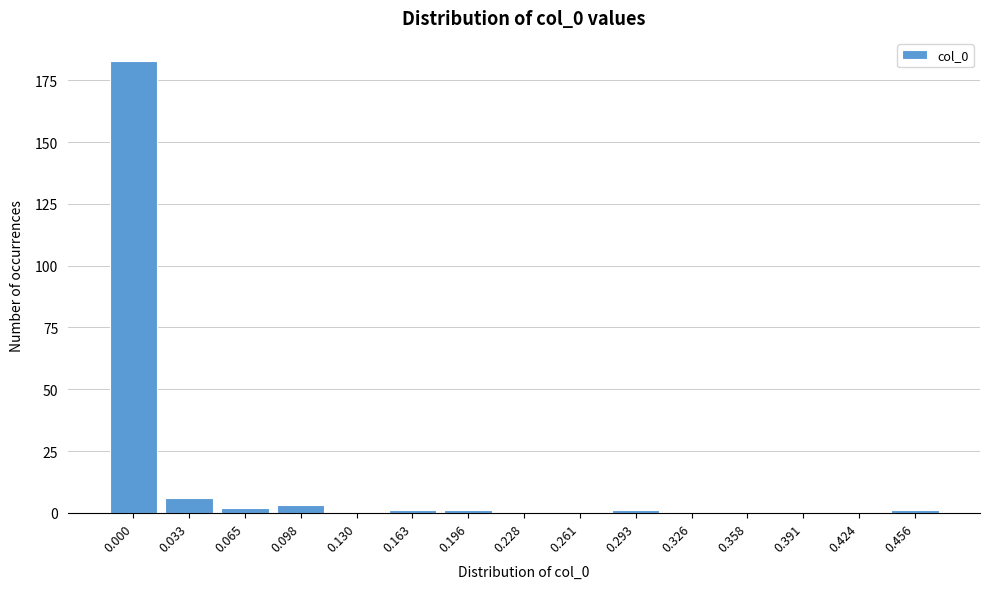

Reading left to right, transcribe all the data shown in this chart.

0.000=183	0.033=6	0.065=2	0.098=3	0.130=0	0.163=1	0.196=1	0.228=0	0.261=0	0.293=1	0.326=0	0.358=0	0.391=0	0.424=0	0.456=1